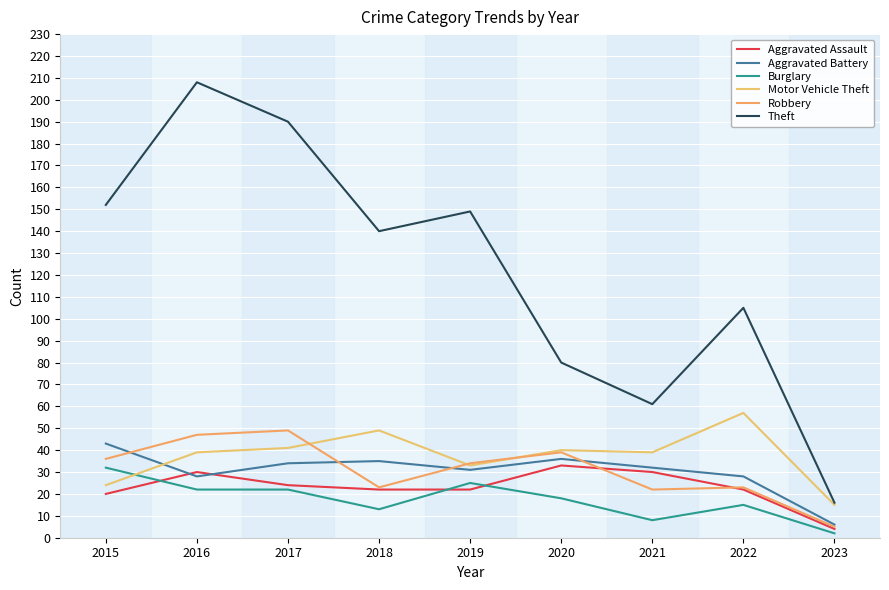

Does the chart have visible grid lines?

Yes